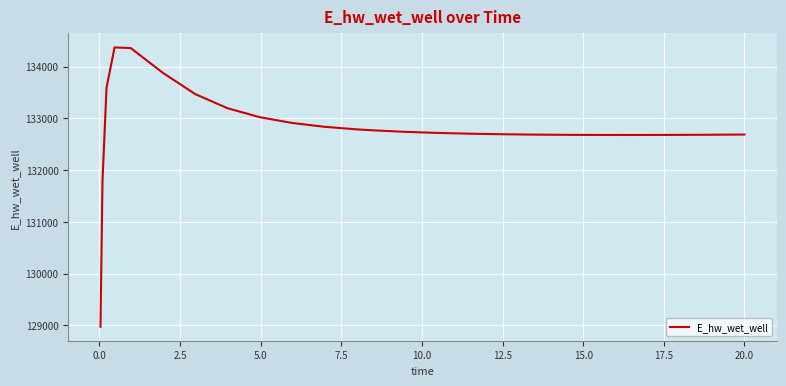

What is the minimum value shown in the chart?

128975.6